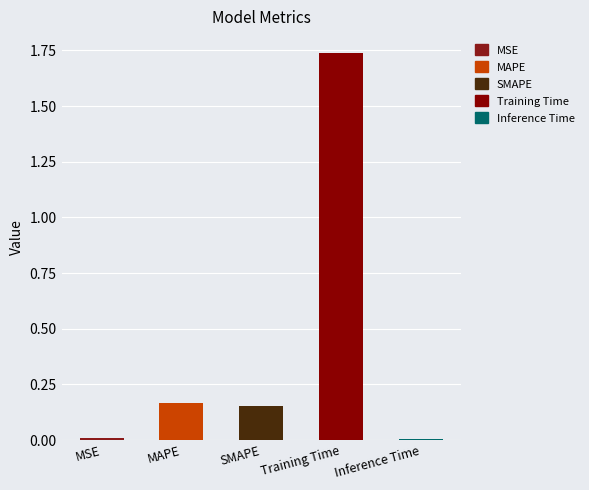

Between Training Time and MSE, which is larger?

Training Time